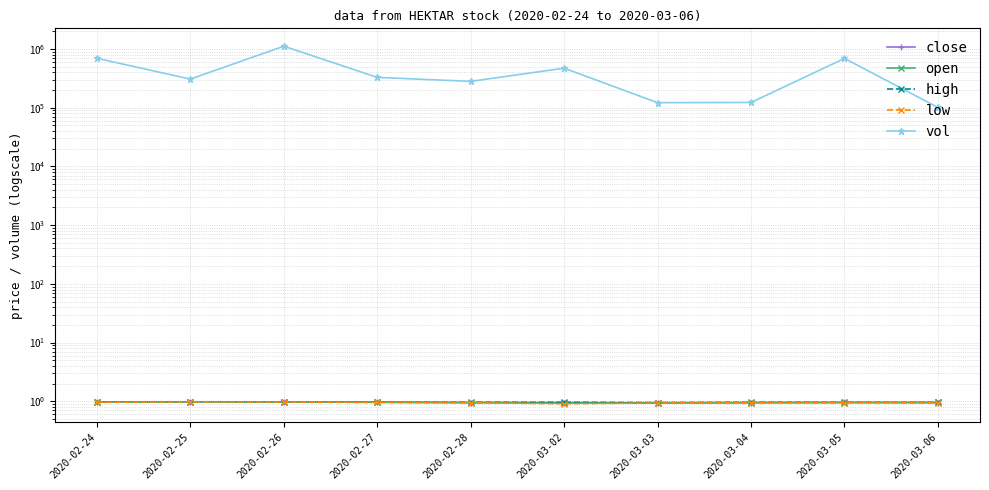

Reading left to right, list all the values displayed in this chart.

close: 2020-02-24=1.0	2020-02-25=1.0	2020-02-26=1.0	2020-02-27=1.0	2020-02-28=0.9	2020-03-02=0.9	2020-03-03=0.9	2020-03-04=0.9	2020-03-05=1.0	2020-03-06=0.9
open: 2020-02-24=1.0	2020-02-25=1.0	2020-02-26=1.0	2020-02-27=1.0	2020-02-28=0.9	2020-03-02=0.9	2020-03-03=0.9	2020-03-04=0.9	2020-03-05=0.9	2020-03-06=1.0
high: 2020-02-24=1.0	2020-02-25=1.0	2020-02-26=1.0	2020-02-27=1.0	2020-02-28=1.0	2020-03-02=1.0	2020-03-03=0.9	2020-03-04=1.0	2020-03-05=1.0	2020-03-06=1.0
low: 2020-02-24=1.0	2020-02-25=1.0	2020-02-26=1.0	2020-02-27=1.0	2020-02-28=0.9	2020-03-02=0.9	2020-03-03=0.9	2020-03-04=0.9	2020-03-05=0.9	2020-03-06=0.9
vol: 2020-02-24=694900.0	2020-02-25=307200.0	2020-02-26=1116000.0	2020-02-27=328500.0	2020-02-28=281100.0	2020-03-02=471100.0	2020-03-03=121900.0	2020-03-04=122800.0	2020-03-05=691100.0	2020-03-06=100900.0